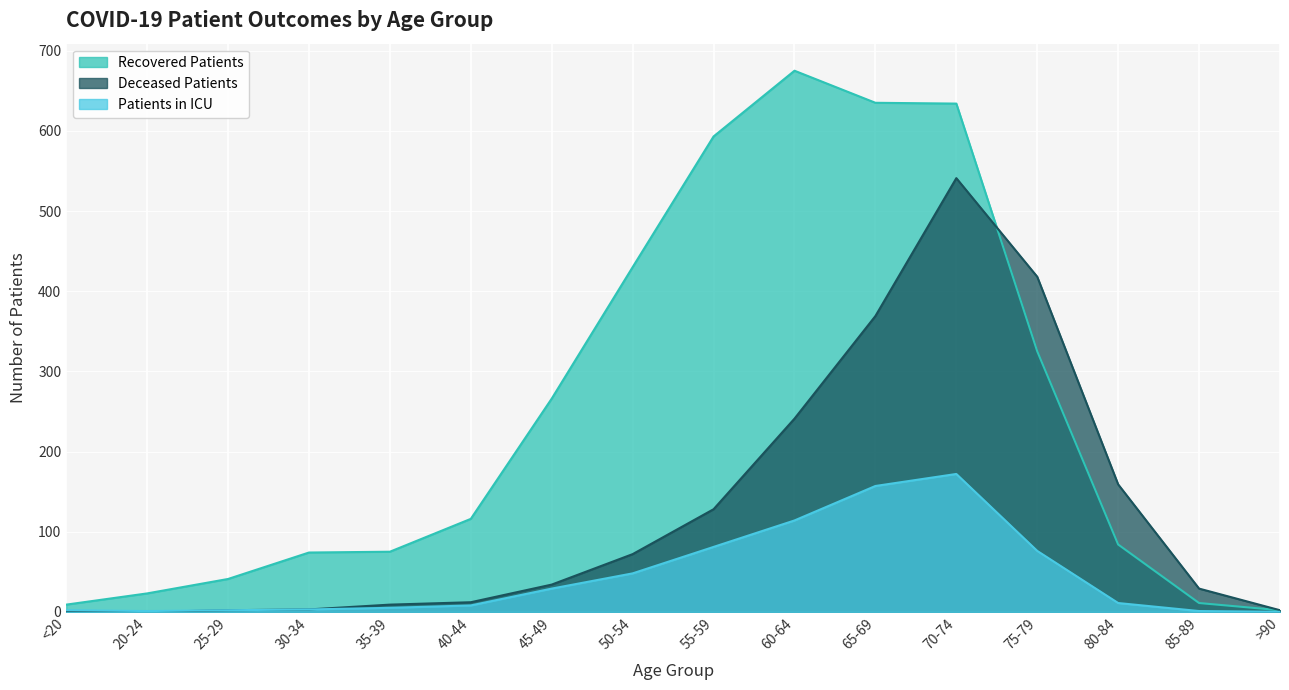

Reading right to left, what are all the values shown in this chart?

recovered_patients: >90=2	85-89=11	80-84=84	75-79=325	70-74=634	65-69=635	60-64=675	55-59=593	50-54=430	45-49=266	40-44=116	35-39=75	30-34=74	25-29=41	20-24=23	<20=9
deceased_patients: >90=2	85-89=29	80-84=159	75-79=418	70-74=541	65-69=369	60-64=241	55-59=128	50-54=72	45-49=34	40-44=12	35-39=9	30-34=3	25-29=2	20-24=0	<20=1
patients_in_icu: >90=0	85-89=1	80-84=11	75-79=76	70-74=172	65-69=157	60-64=114	55-59=81	50-54=48	45-49=29	40-44=8	35-39=5	30-34=3	25-29=2	20-24=1	<20=2